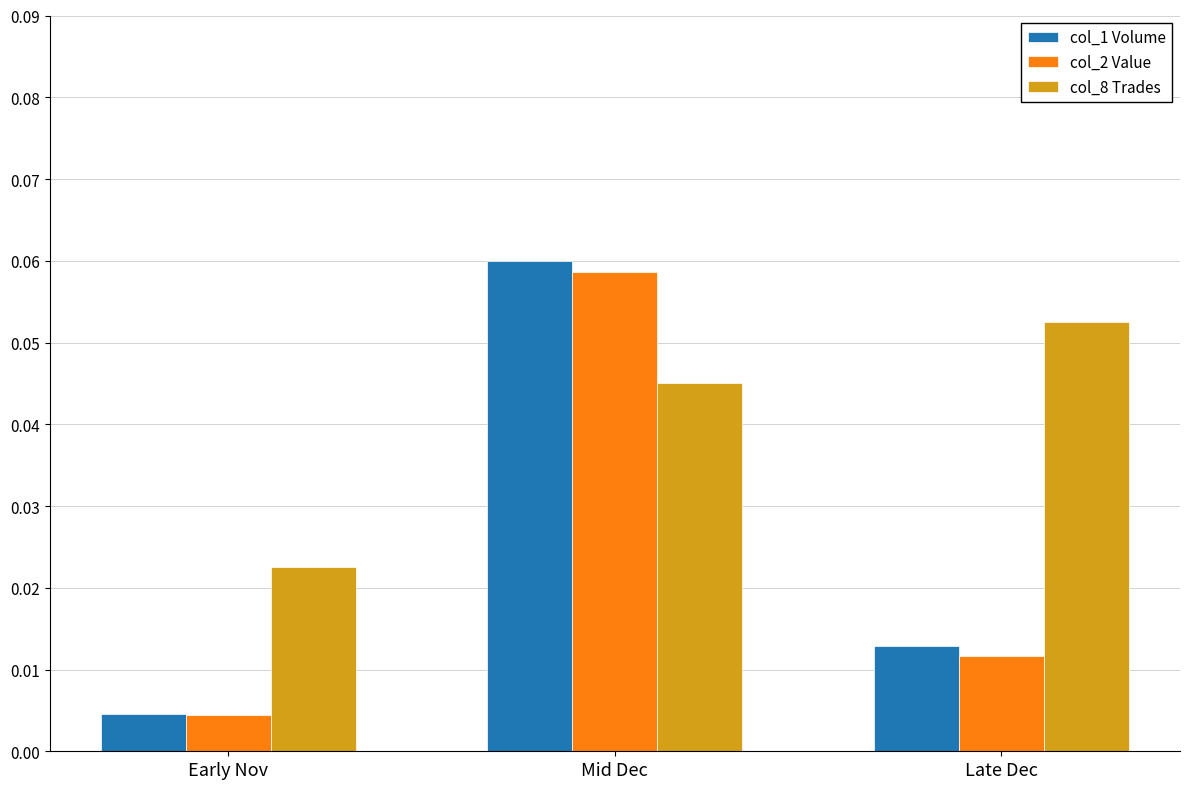

At which label does col_1 Volume reach its minimum?

Early Nov